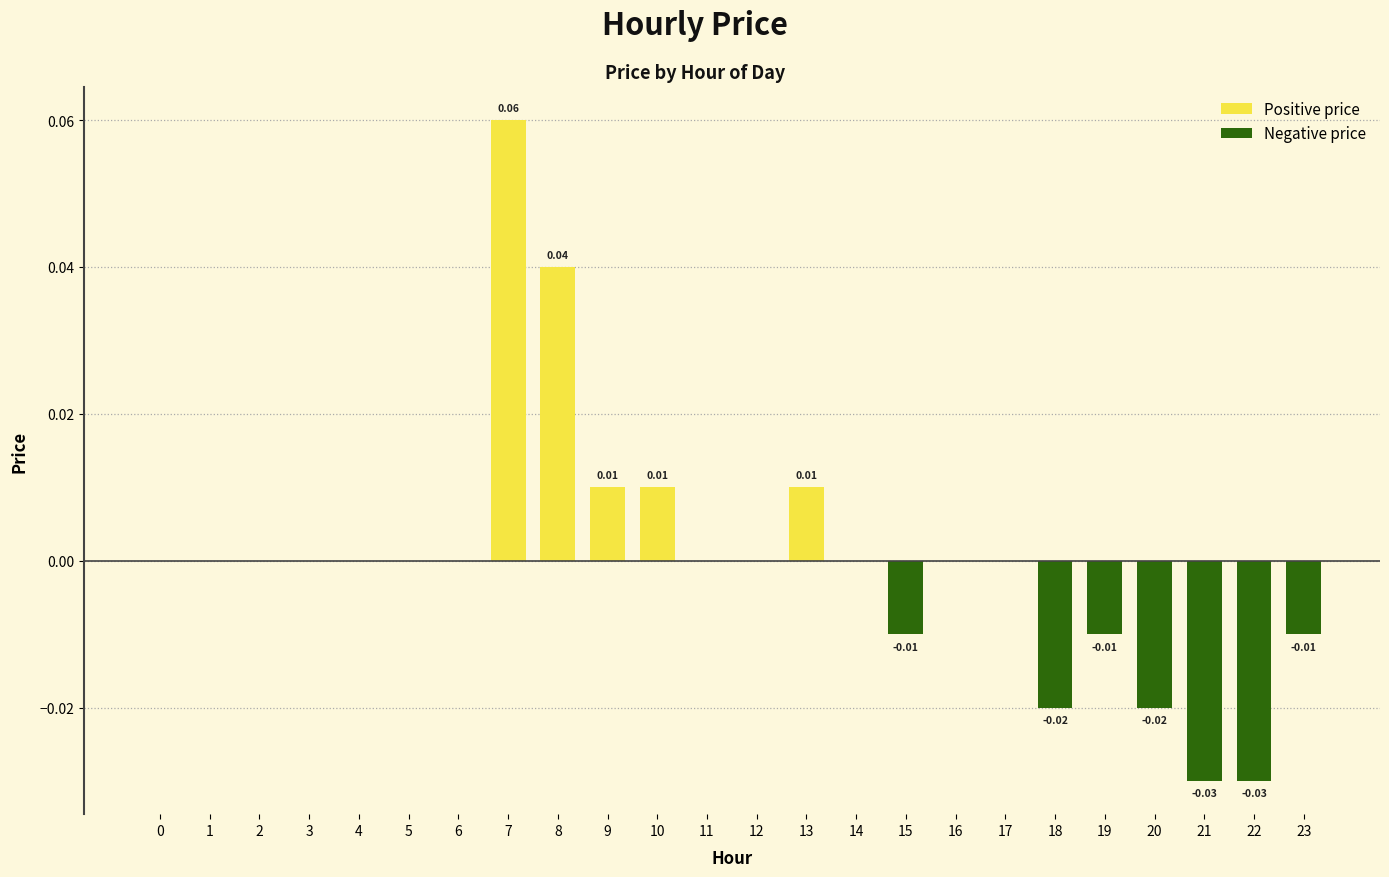

Which has a higher value, 21 or 9?

9